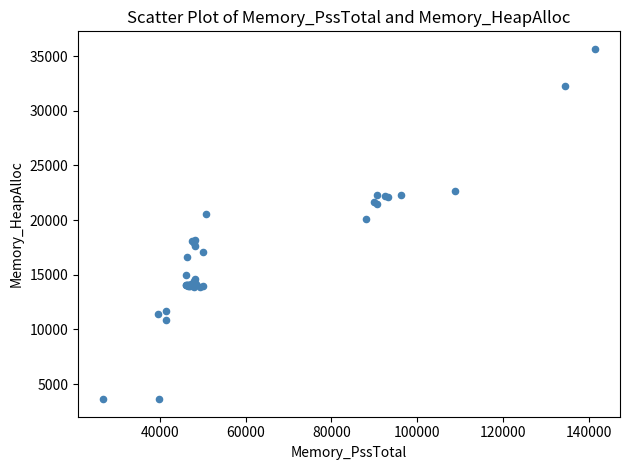

What Y value in the scatter plot is closest to 19639?

20074